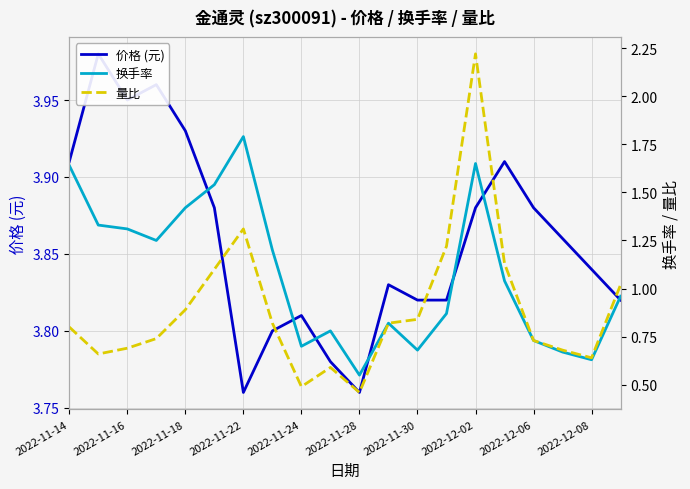

What is the total value across all series at 2022-11-14?

6.3